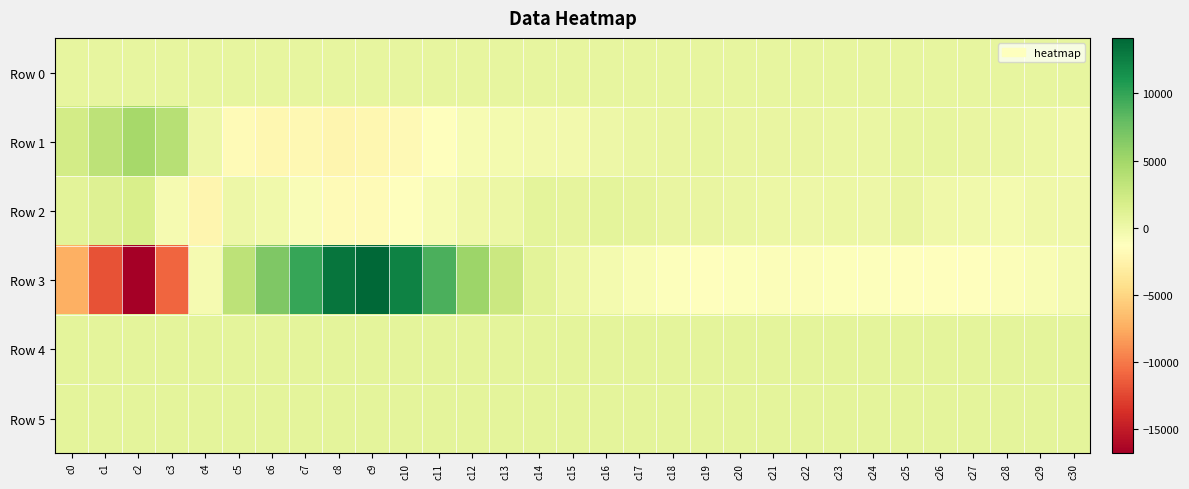

What is the total value across all series at c15?

2795.9